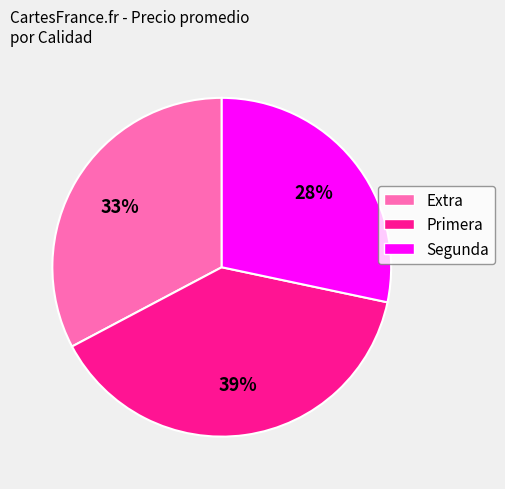

What percentage is the Primera slice, to the nearest percent?

39%